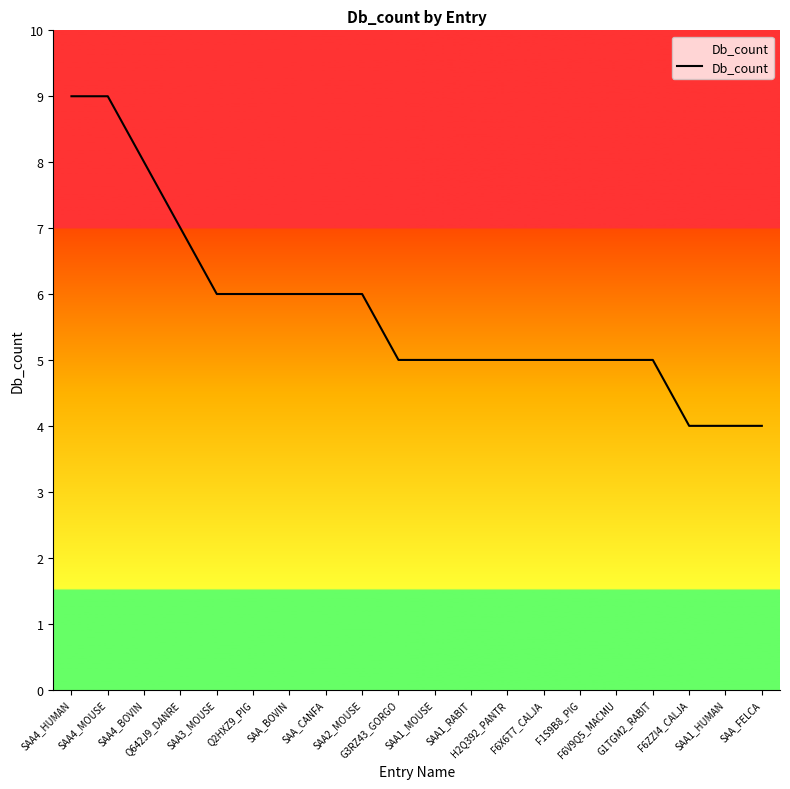

What is the smallest value displayed?

4